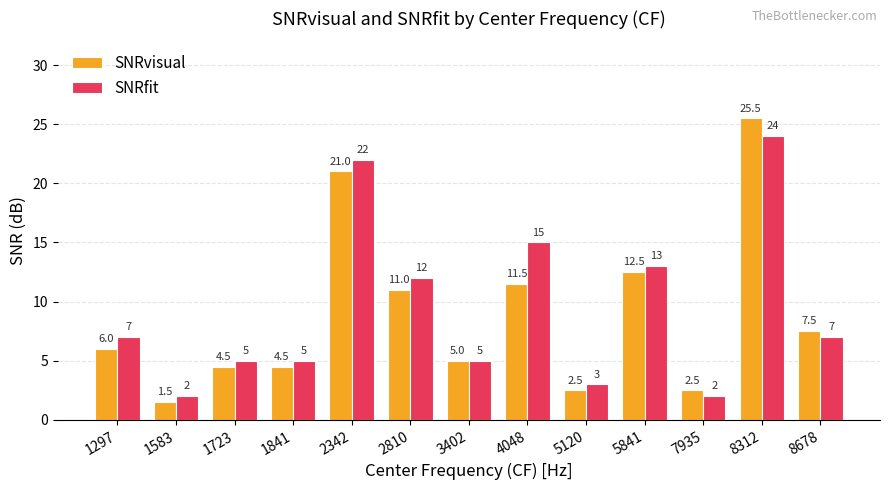

Reading left to right, what are all the values shown in this chart?

SNRvisual: 1297=6.0	1583=1.5	1723=4.5	1841=4.5	2342=21.0	2810=11.0	3402=5.0	4048=11.5	5120=2.5	5841=12.5	7935=2.5	8312=25.5	8678=7.5
SNRfit: 1297=7.0	1583=2.0	1723=5.0	1841=5.0	2342=22.0	2810=12.0	3402=5.0	4048=15.0	5120=3.0	5841=13.0	7935=2.0	8312=24.0	8678=7.0